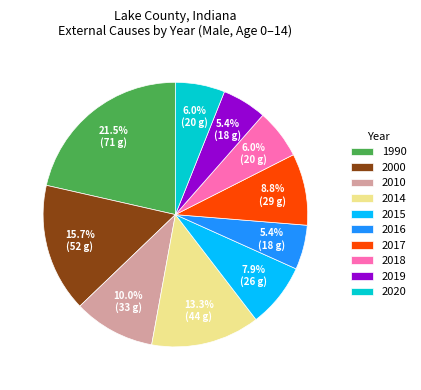

What portion of the pie excludes 2014?

86.7%